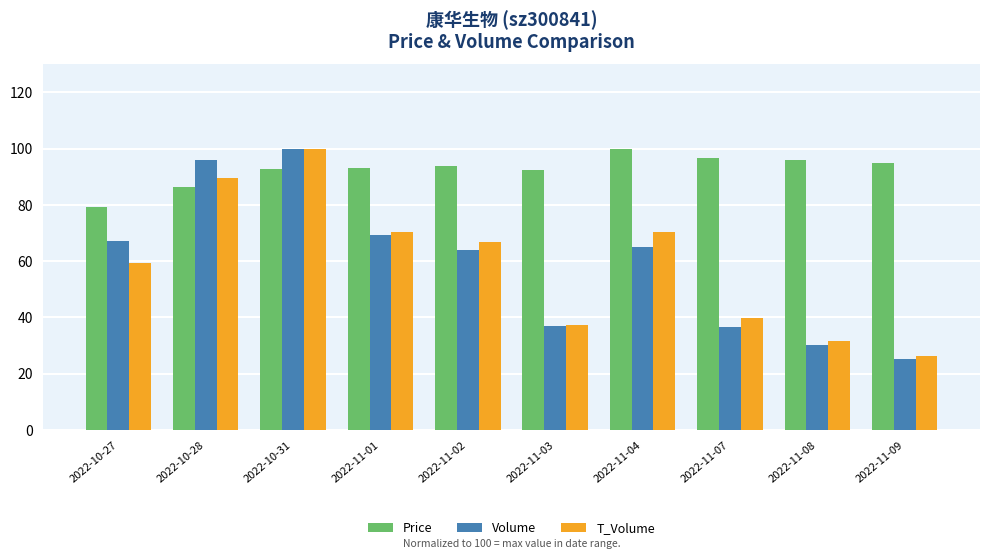

What is the sum of all Volume values?

591.1